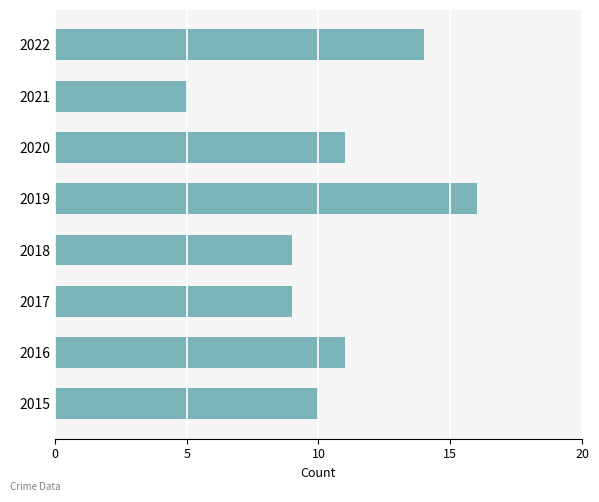

What is the difference between the maximum and minimum values?

11